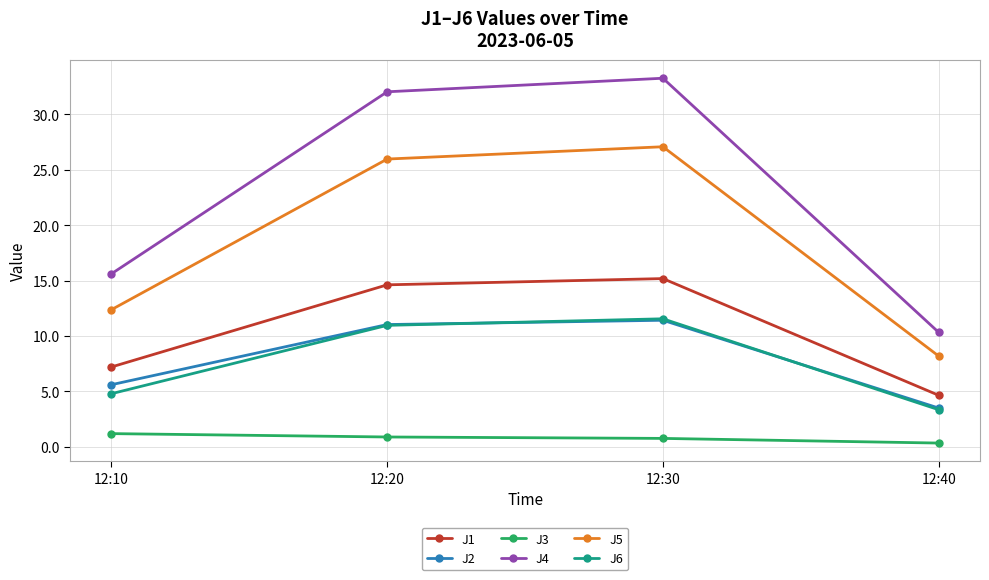

Between 12:20 and 12:30, which series saw the biggest shift?

J4